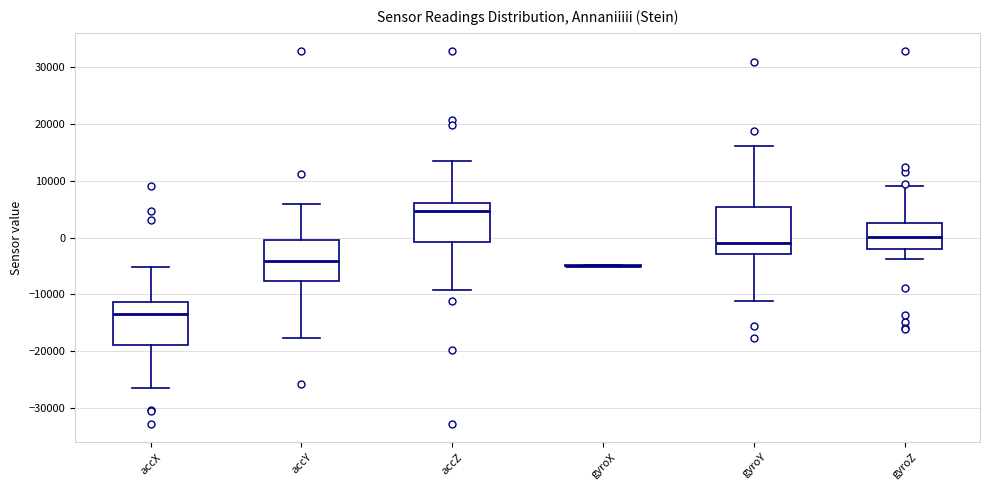

Reading left to right, transcribe this box plot: for each box, give where its median line is, the range the box spans, and where its two whiskers end, as read against the y-axis. The values are not printed on the chart, so give them approximately, as read against the axis.

accX: median -13000, box -19000 to -11000, whiskers -27000 to -5000
accY: median -4000, box -8000 to 0, whiskers -18000 to 6000
accZ: median 5000, box -1000 to 6000, whiskers -9000 to 14000
gyroX: box collapsed to a line at -5000, whiskers -5000 to -5000
gyroY: median -1000, box -3000 to 5000, whiskers -11000 to 16000
gyroZ: median 0, box -2000 to 2000, whiskers -4000 to 9000